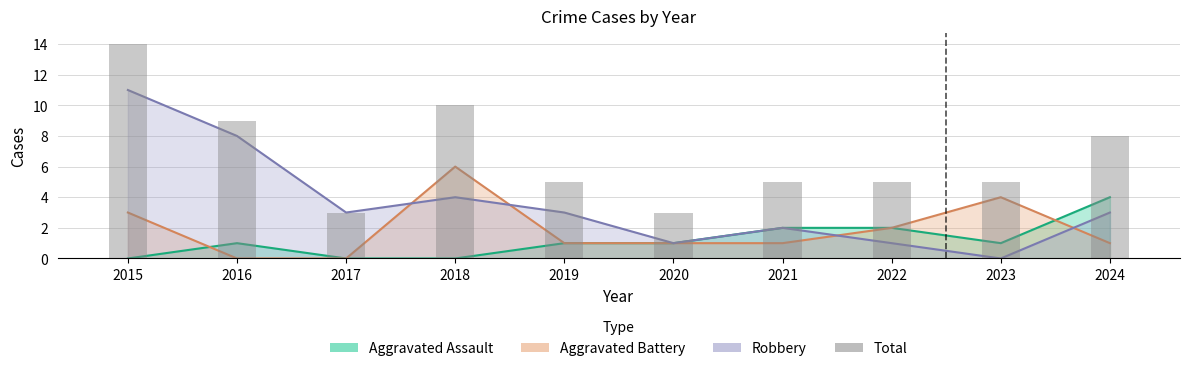

Does the chart contain any negative values?

No